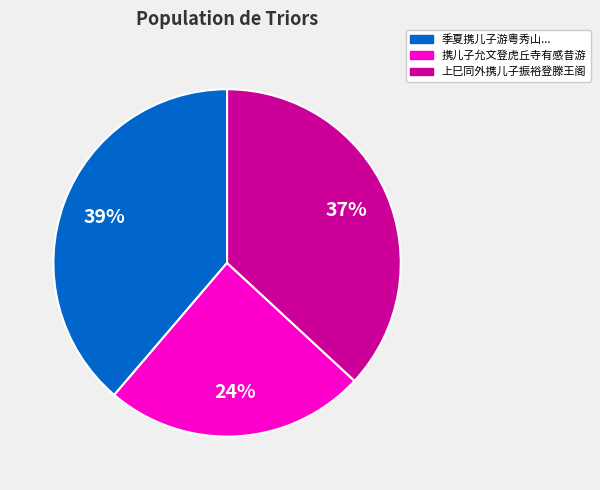

How many slices are in this pie chart?

3